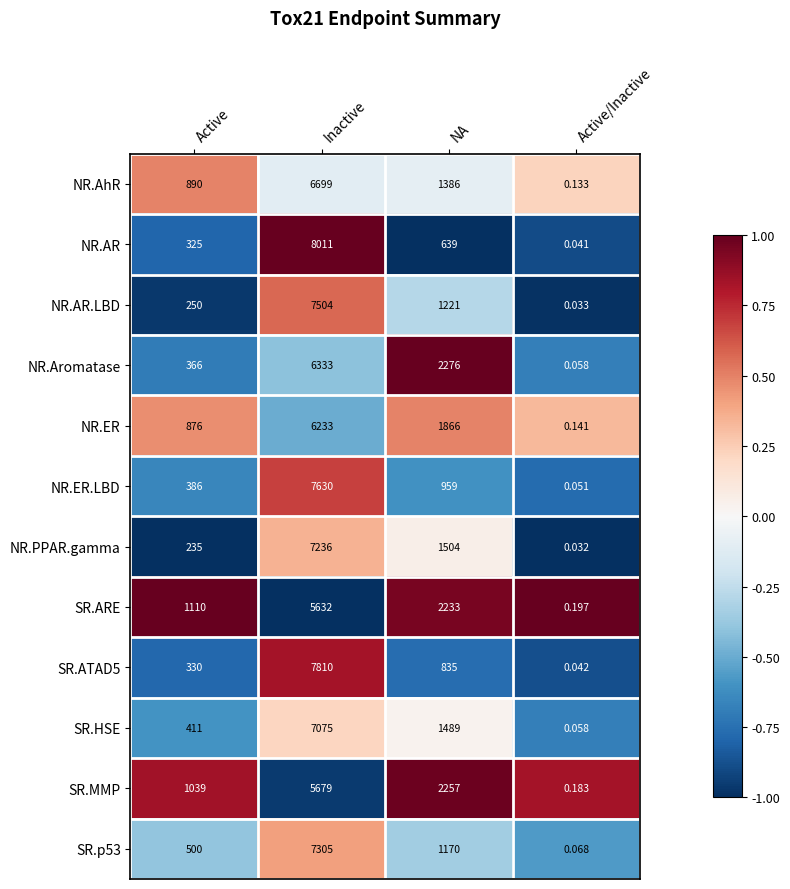

List the labels in order of SR.p53 value, largest first.

Inactive, NA, Active, Active/Inactive